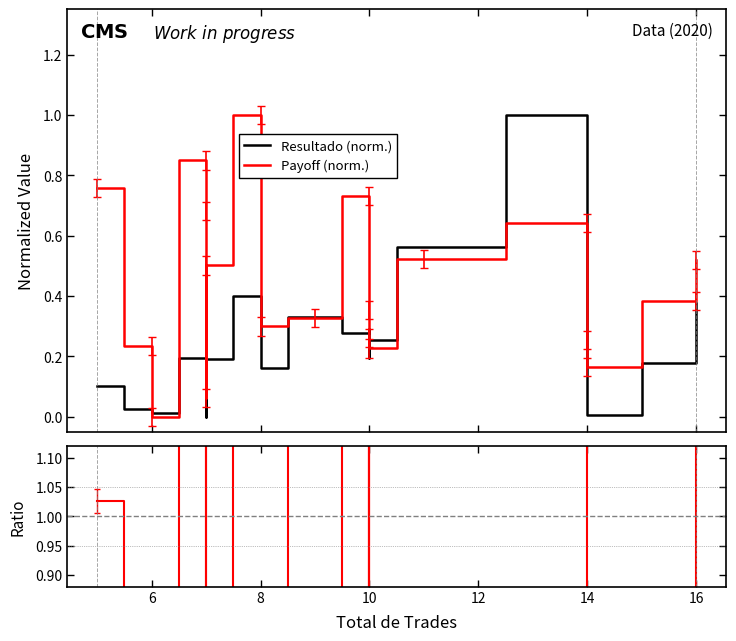

How many values in the Resultado (norm.) series exceed 0?

19